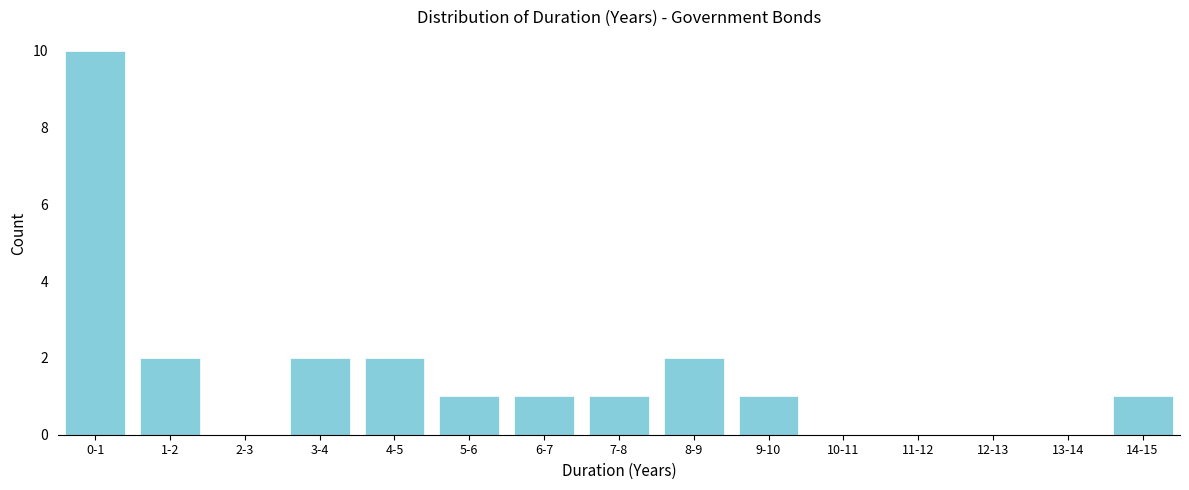

Reading left to right, what are all the values shown in this chart?

0-1=10	1-2=2	2-3=0	3-4=2	4-5=2	5-6=1	6-7=1	7-8=1	8-9=2	9-10=1	10-11=0	11-12=0	12-13=0	13-14=0	14-15=1